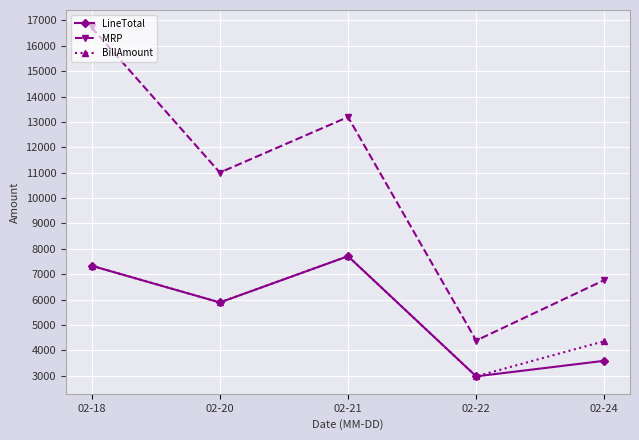

Where does the MRP series first go above 11005?

02-18